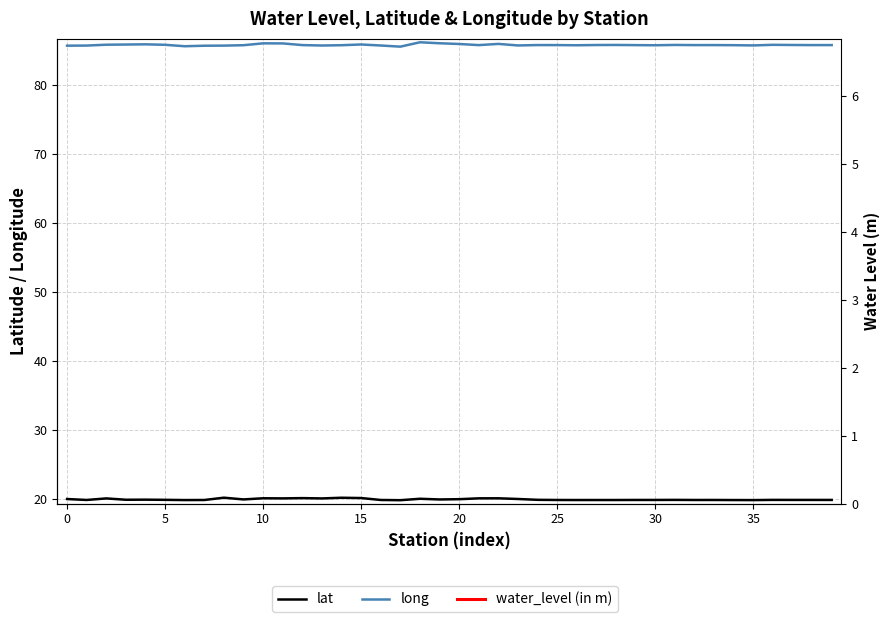

True or false: lat has a value of 20.0 at 21.

True